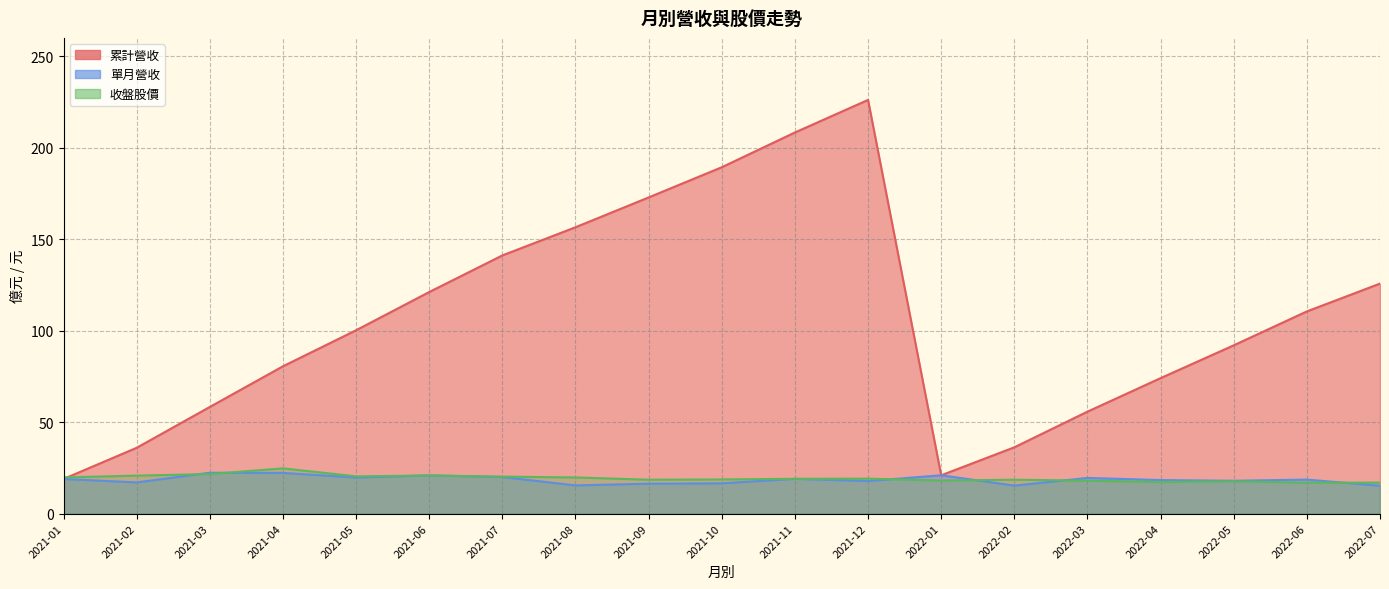

What is the minimum value for 單月營收?

15.2